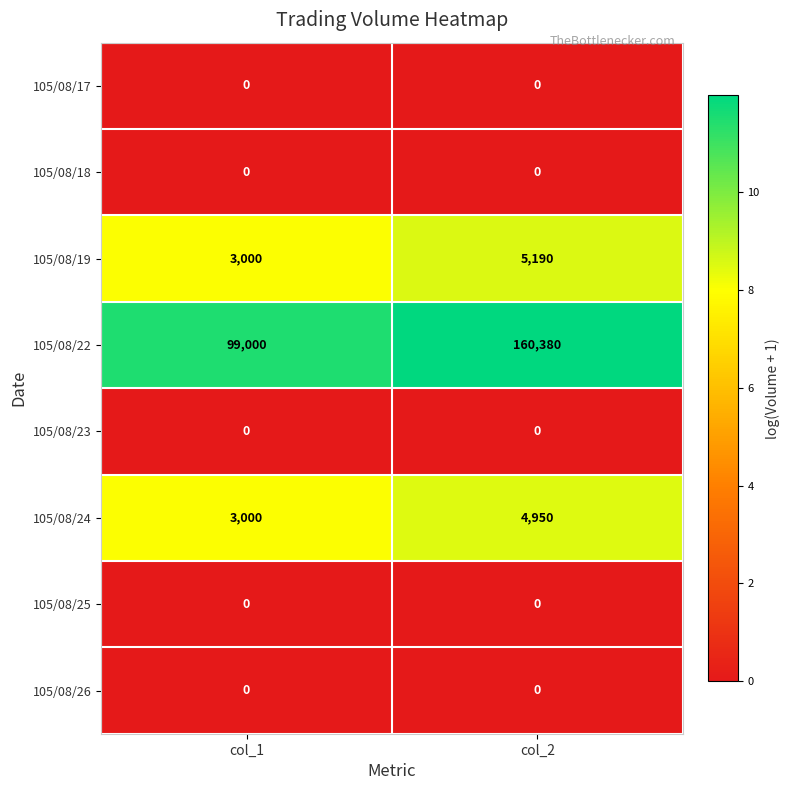

At which category is the sum across all series the highest?

col_2